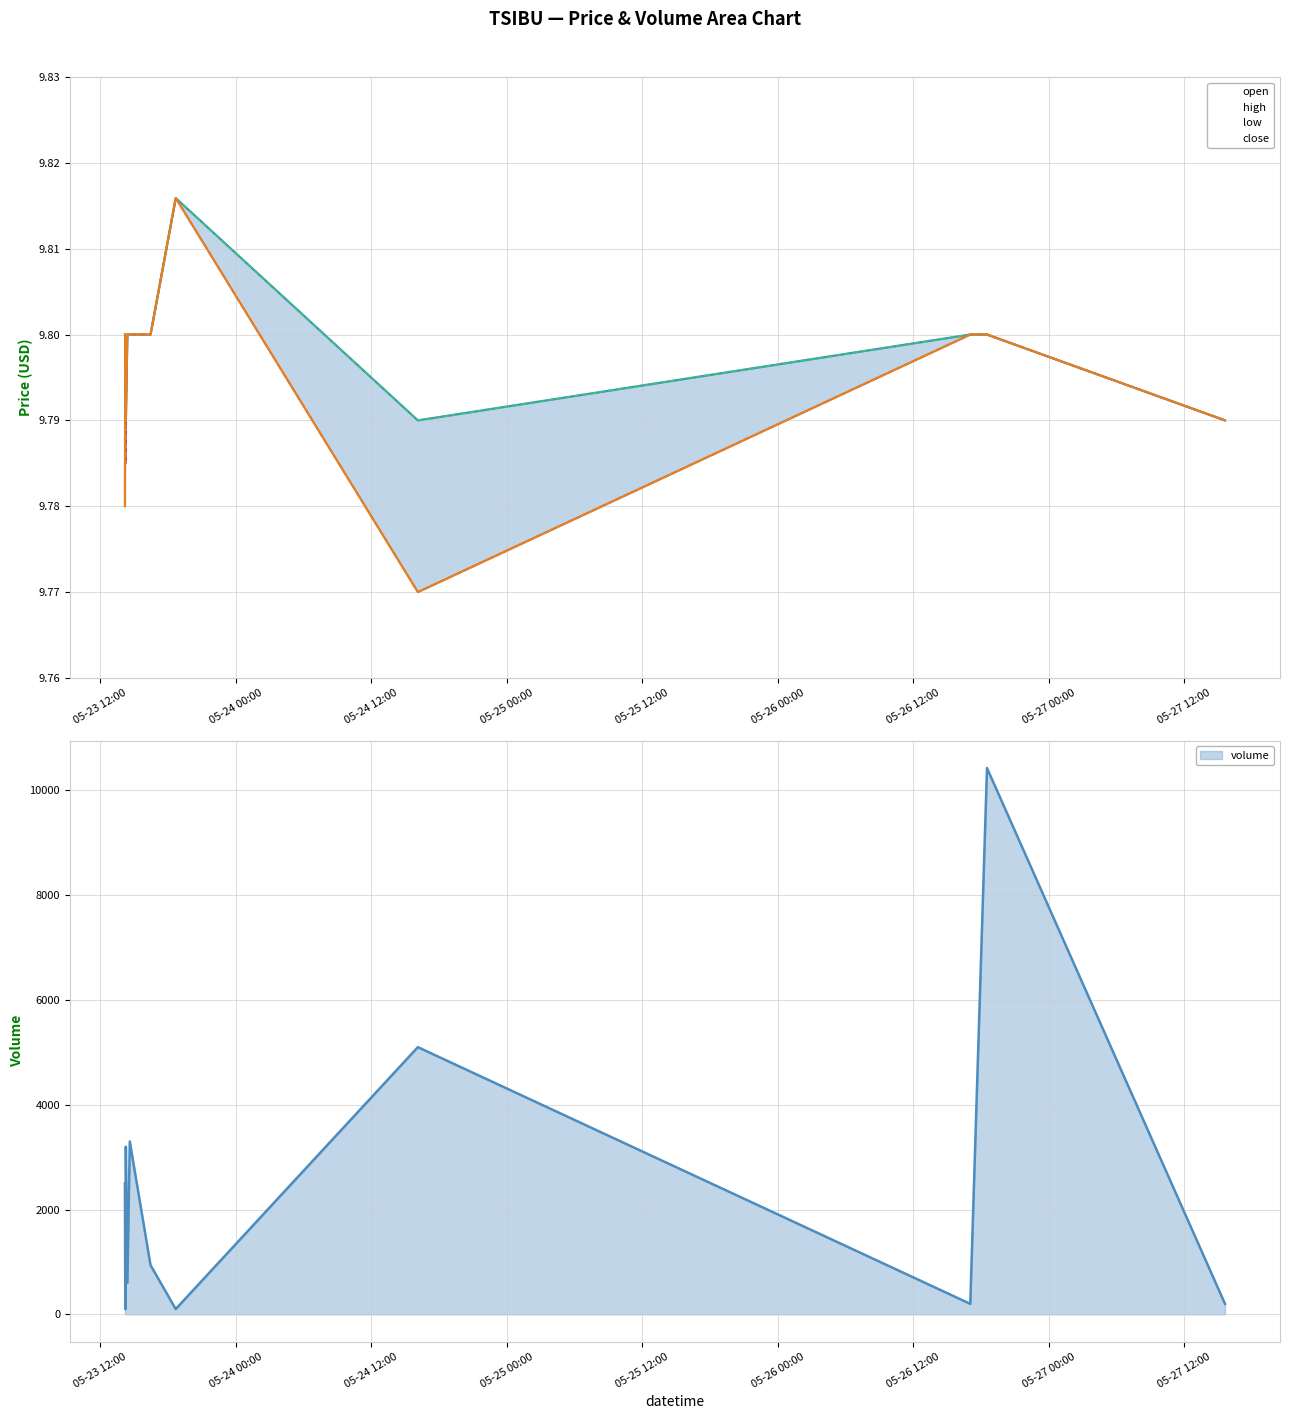

How many categories are shown in the chart?

12